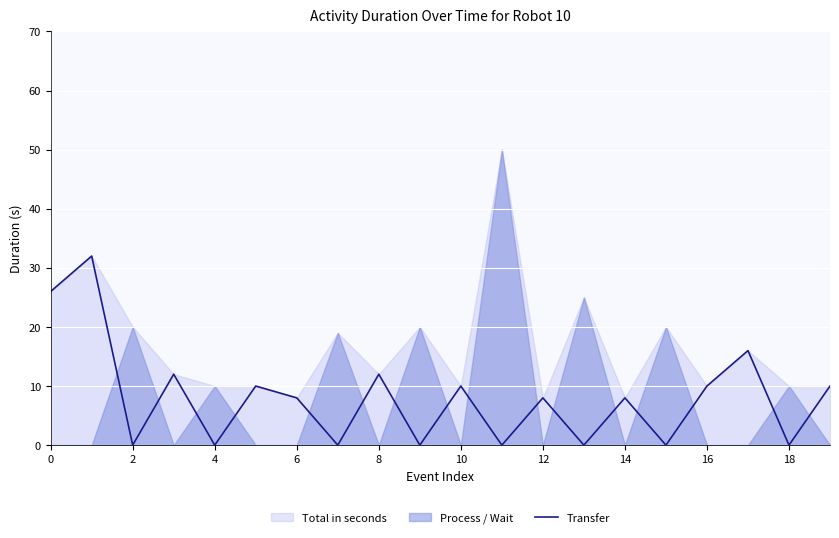

How many points are higher than both their immediate neighbors (excluding endpoints)?

8